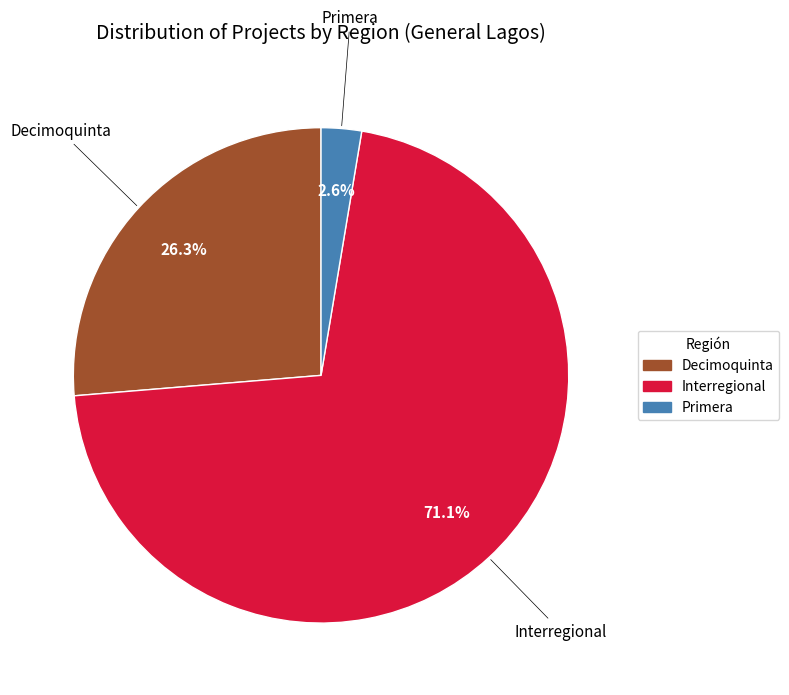

Do Decimoquinta and Interregional together represent more than half of the pie?

Yes